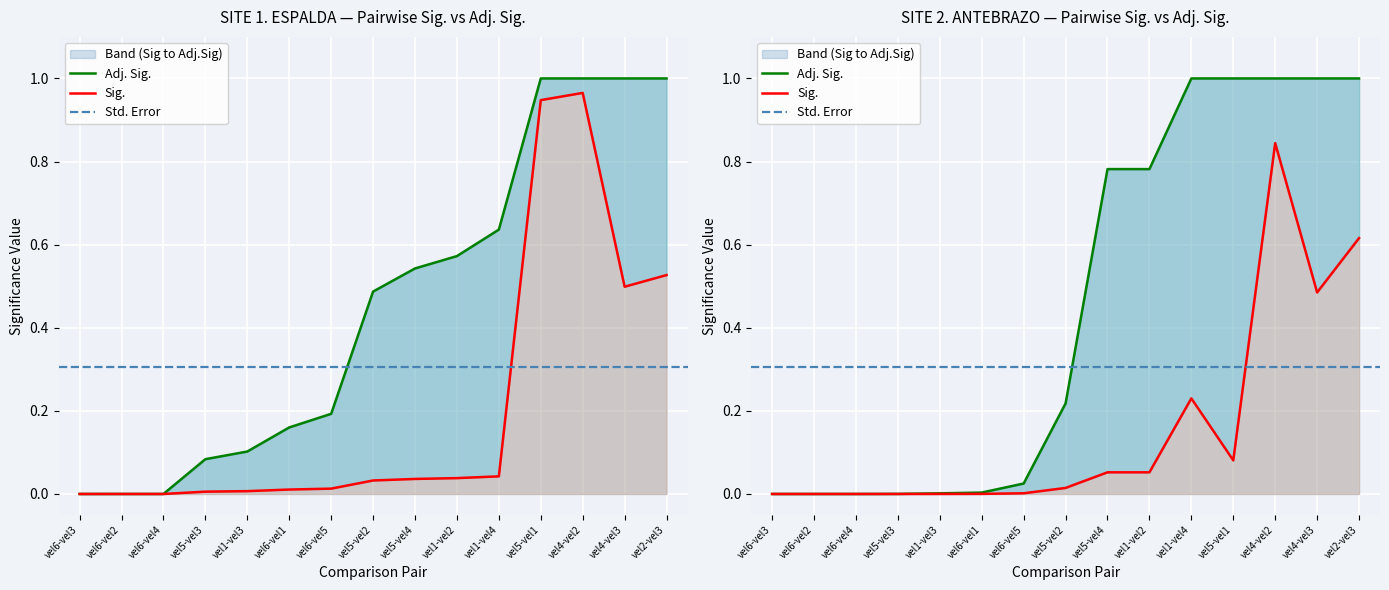

Between vel1-vel4 and vel6-vel1, which is larger?

vel1-vel4